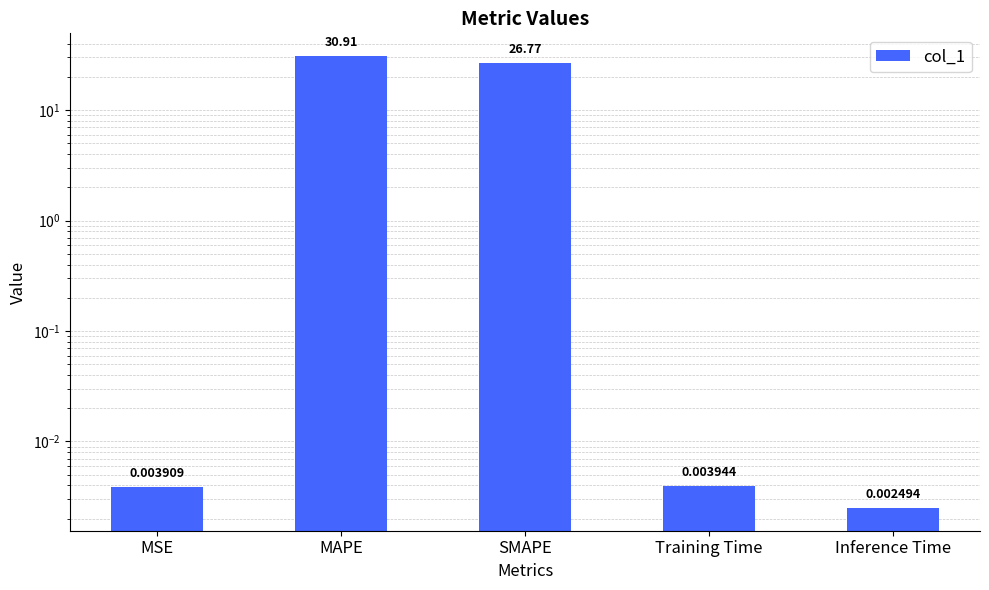

How many categories are shown in the chart?

5